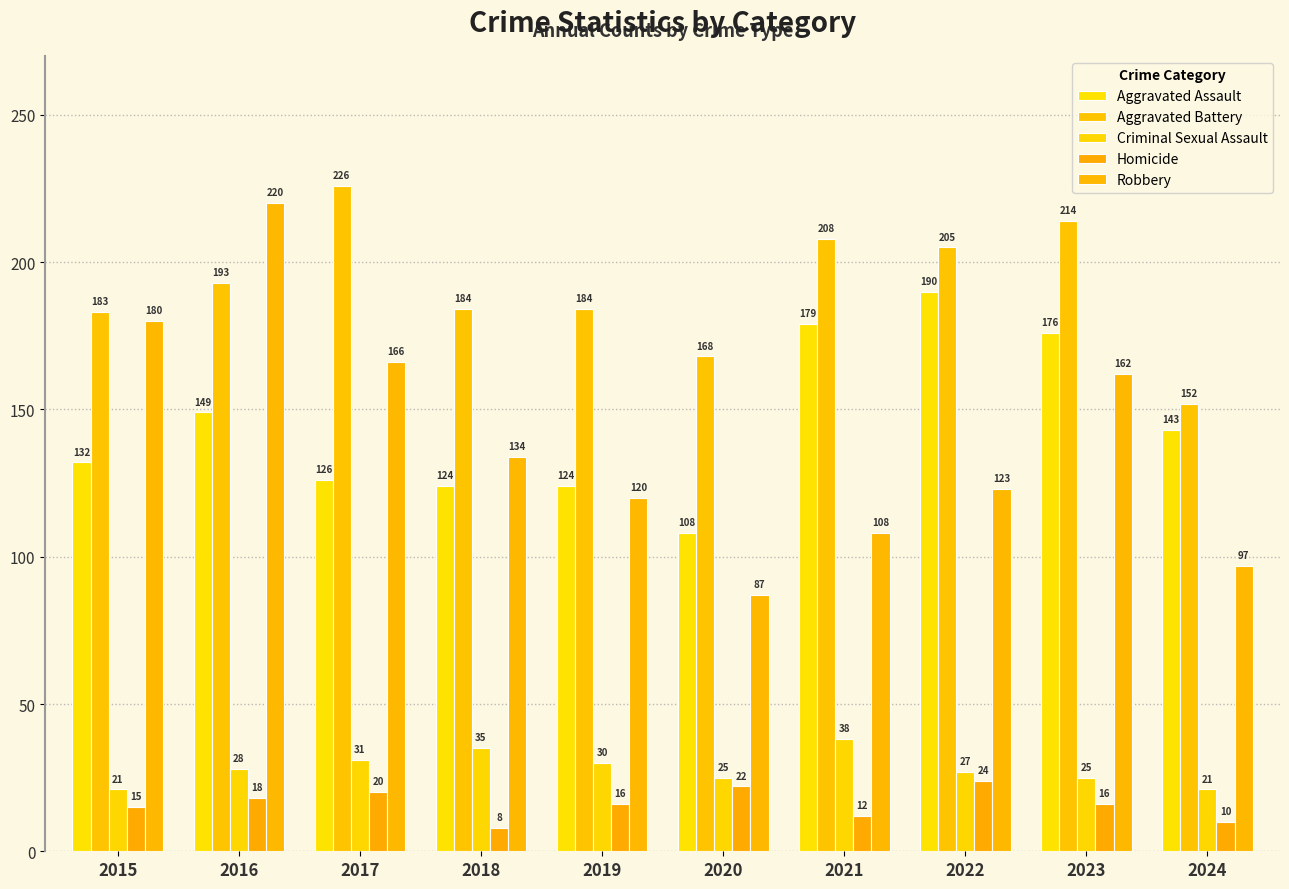

What is the difference between the maximum and second lowest values in the Robbery series?

123